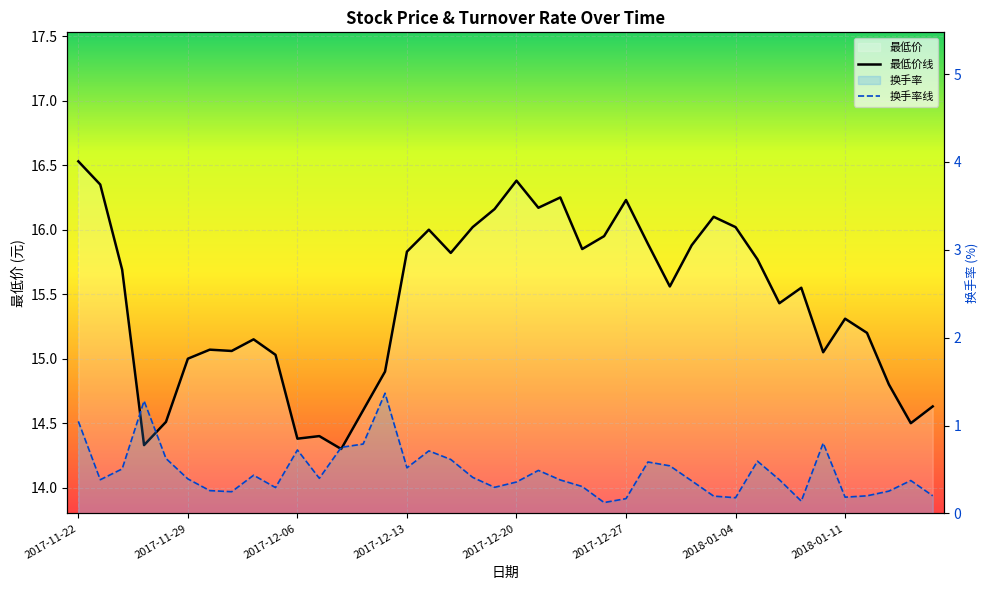

Between 2017-12-27 and 2018-01-10, which series saw the biggest shift?

最低价